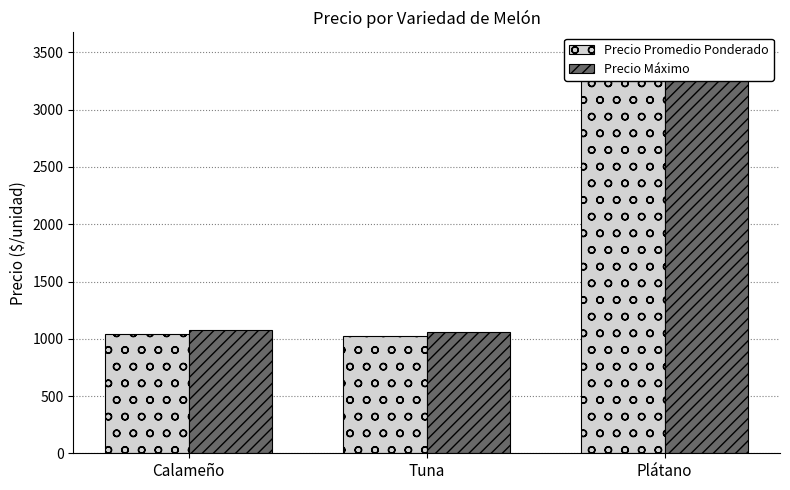

At how many categories does at least one series exceed 2601?

1